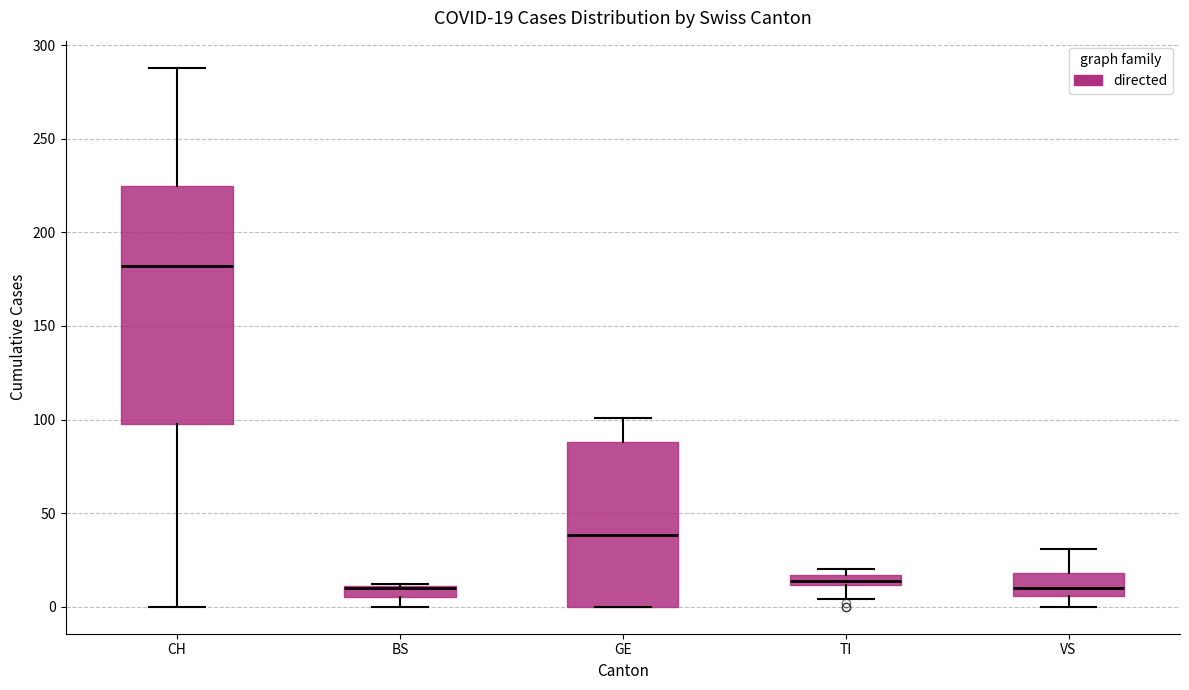

Which box is the tallest, from its lower edge to its upper edge?

CH